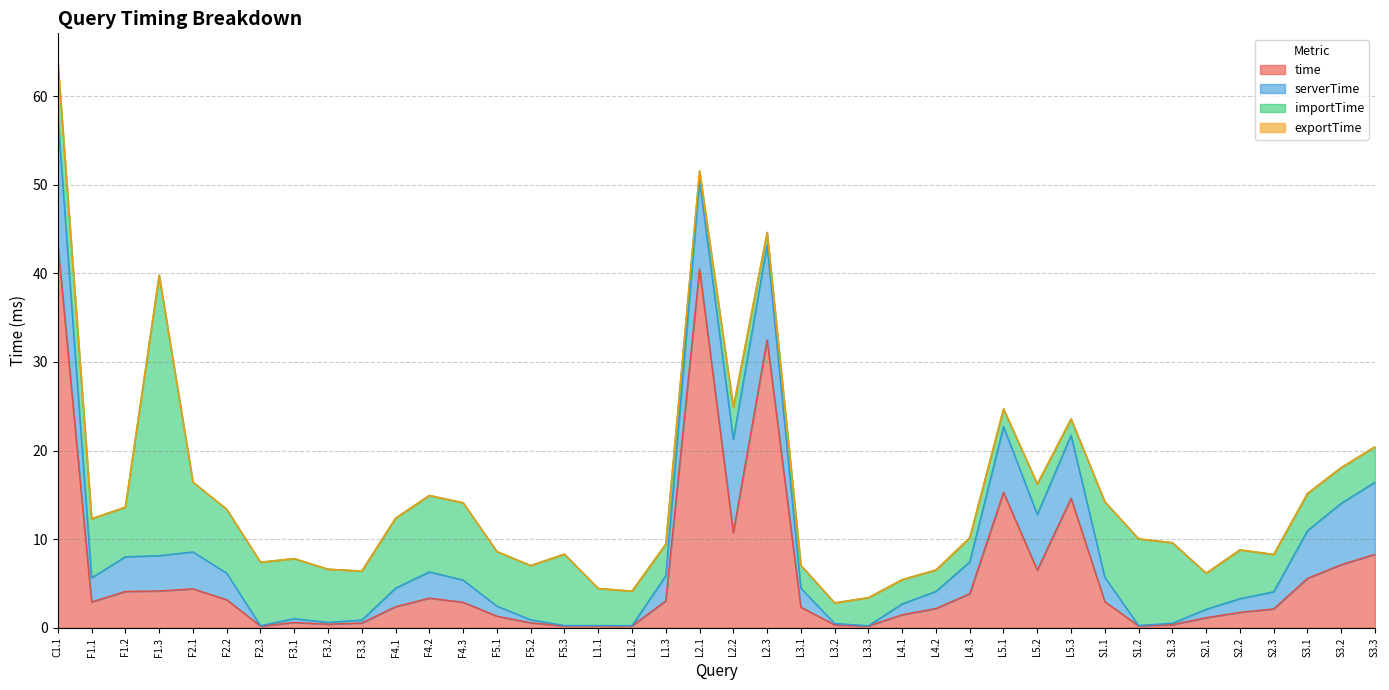

How many data points does each series have?

40